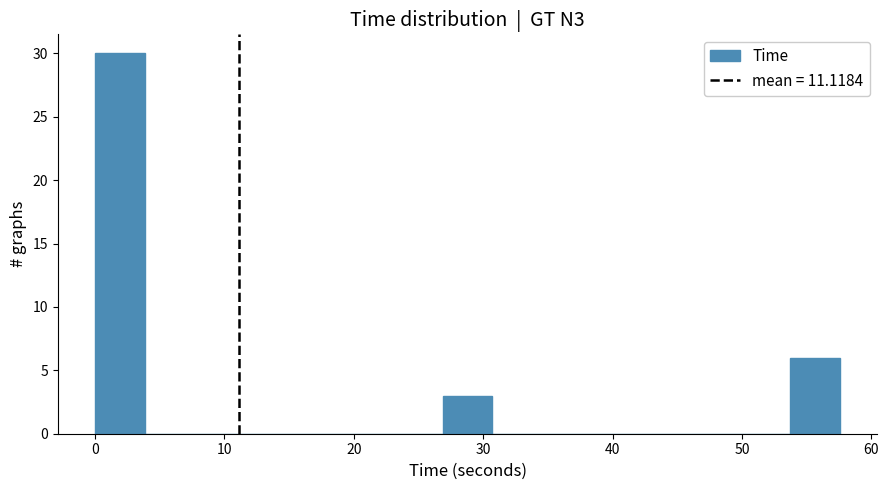

Read against the x-axis, roughly where is the centre of the tallest bar?

2